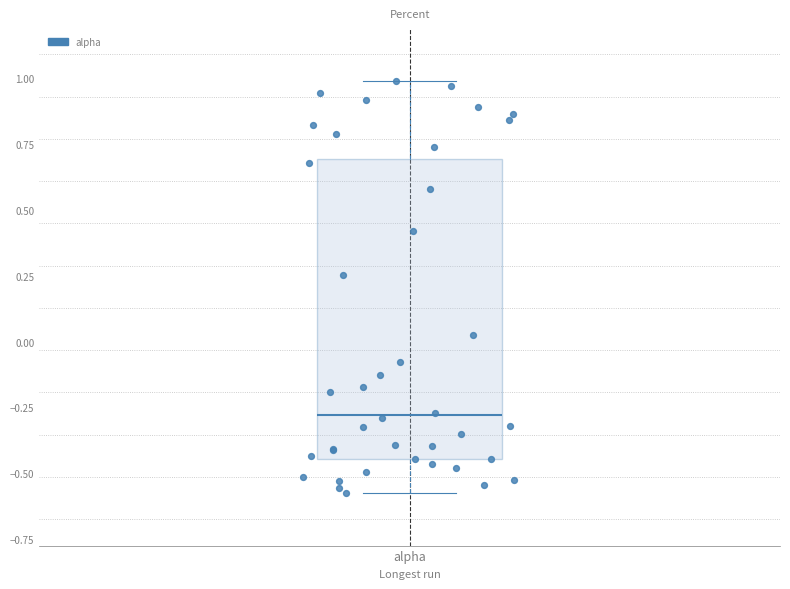

Where is the lower edge of the box for alpha on the y-axis? The values are not printed on the chart, so give them approximately, as read against the axis.

-0.45